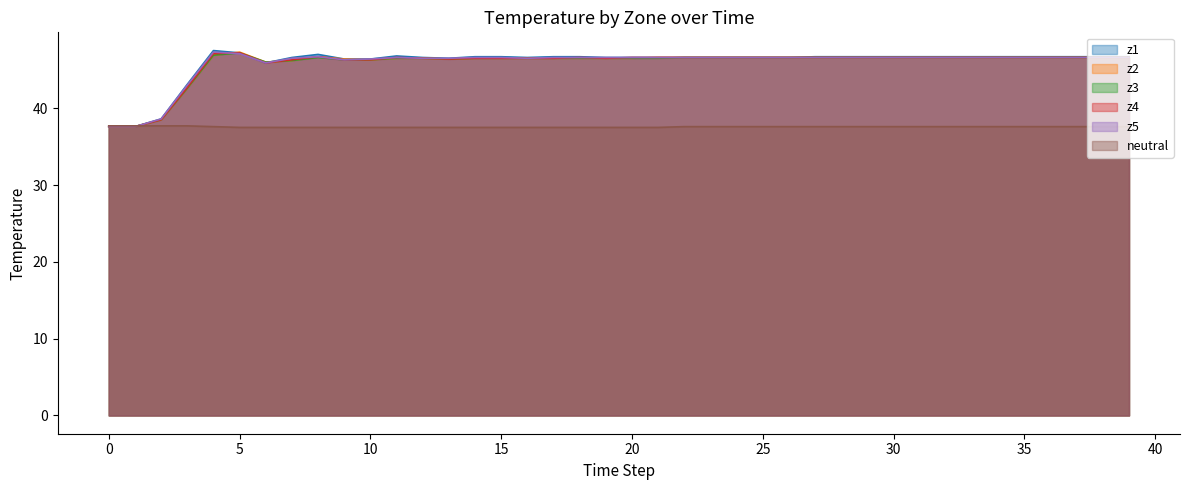

What is the spread (max minus min) of values at 27?

9.1